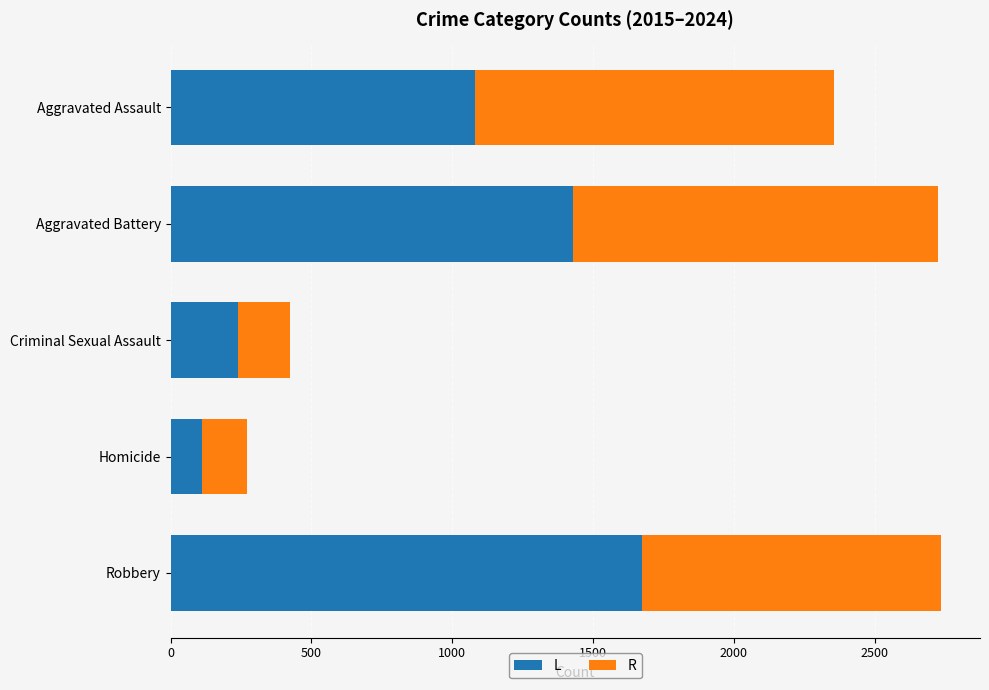

True or false: L has a value of 2074 at Aggravated Battery.

False